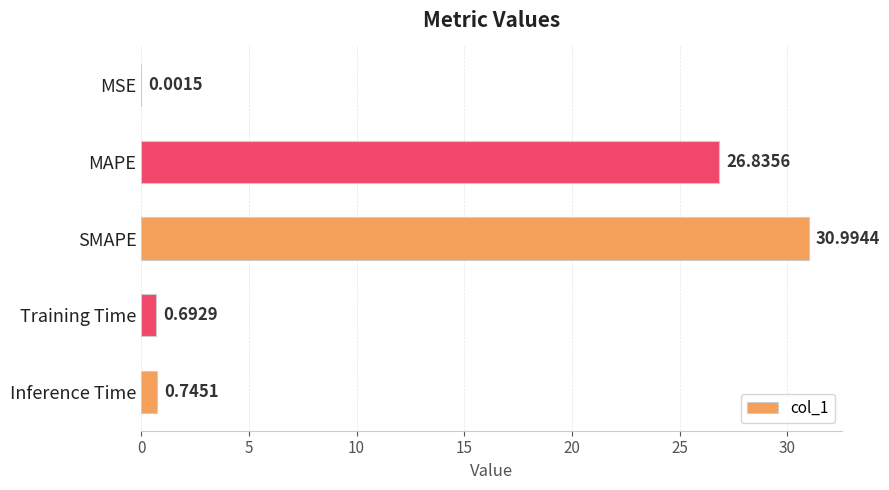

What is the sum of the values at MAPE and Inference Time?

27.6